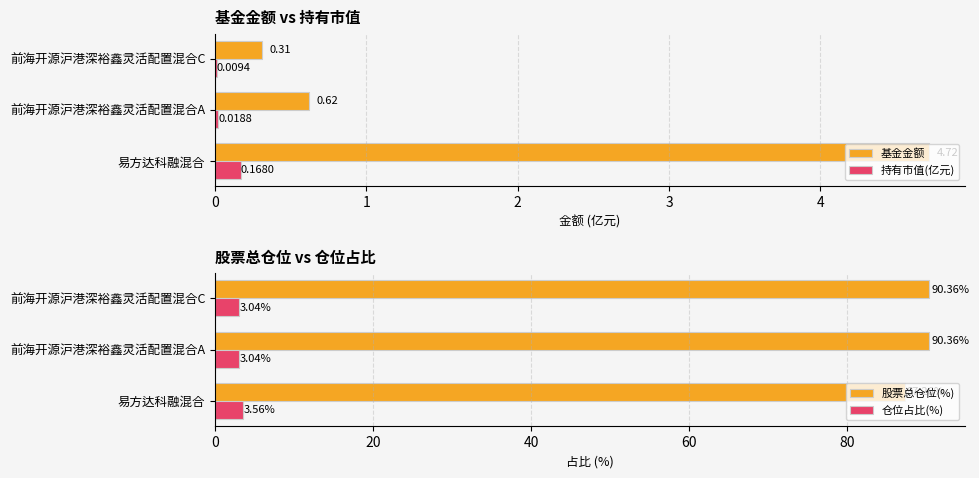

Are the bars horizontal?

Yes